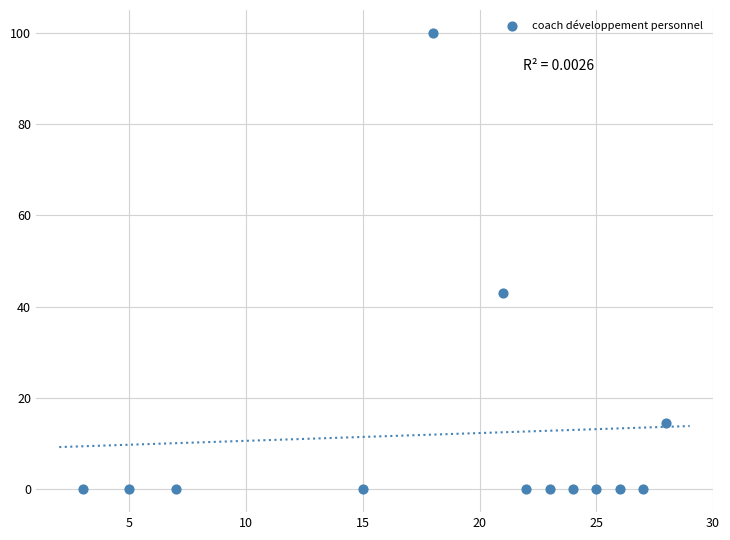

What is the range of Y values (max minus min)?

100.0